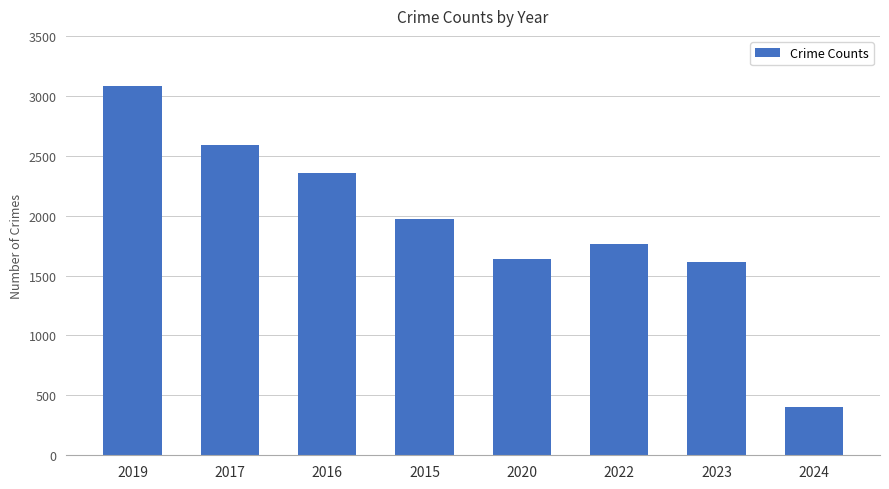

How many bars are there in total?

8